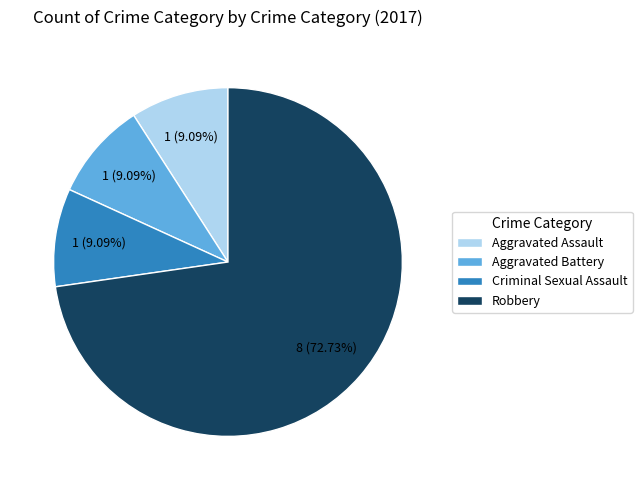

To the nearest percent, what is the combined percentage of Aggravated Battery and Robbery?

82%